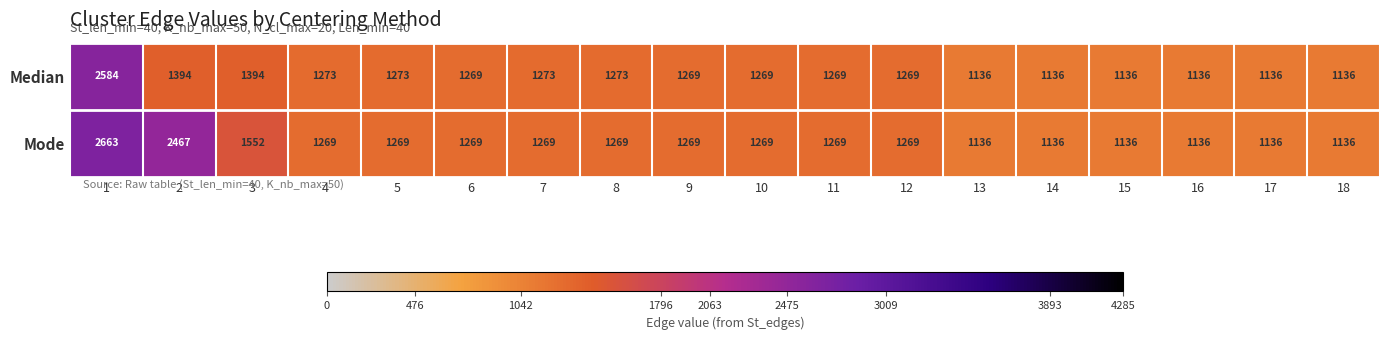

List the series in order of their overall mean, lowest first.

Median, Mode